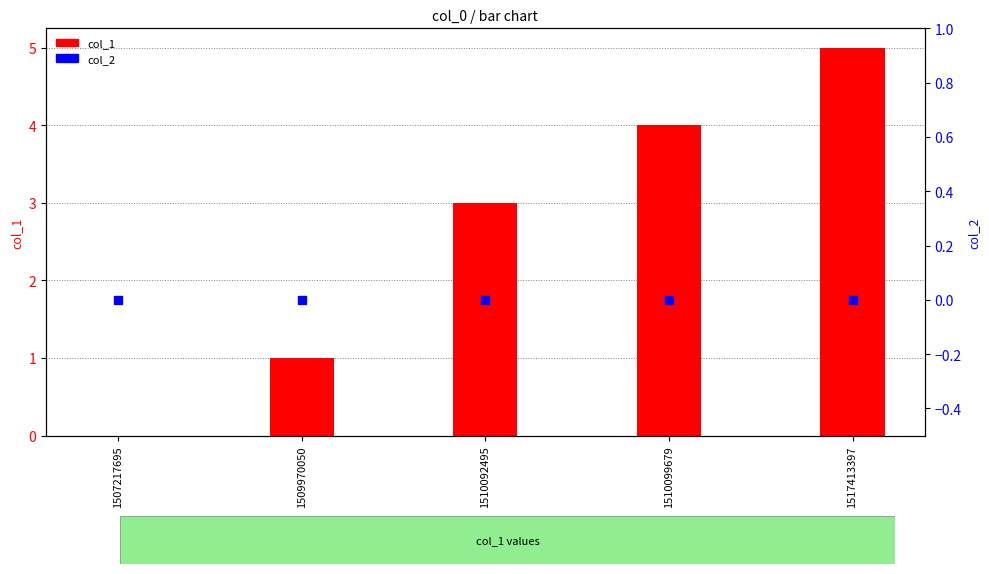

Count the col_1 values in the range 1 to 4.

3